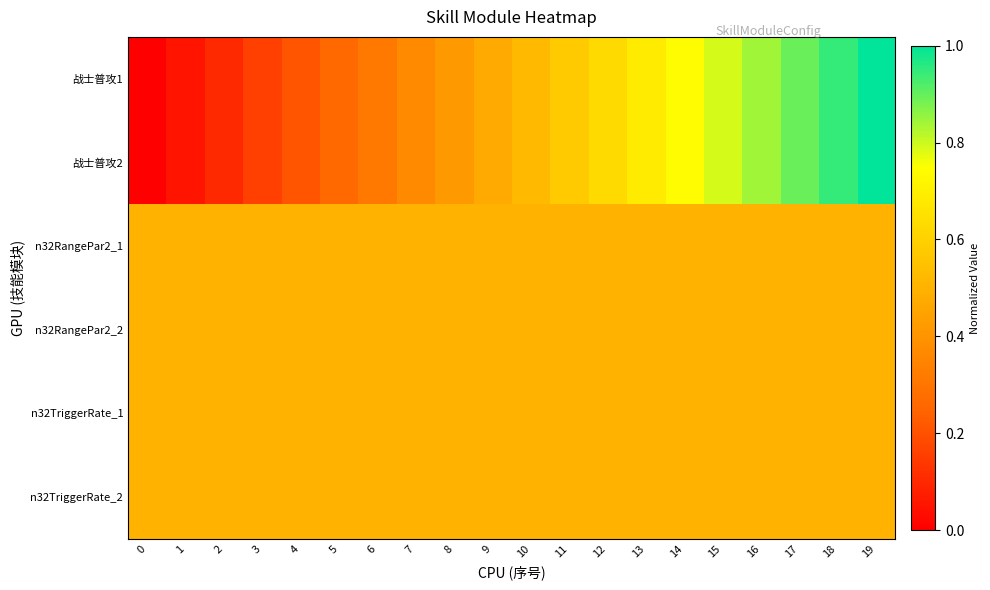

Which series has the largest range (max minus min)?

战士普攻1